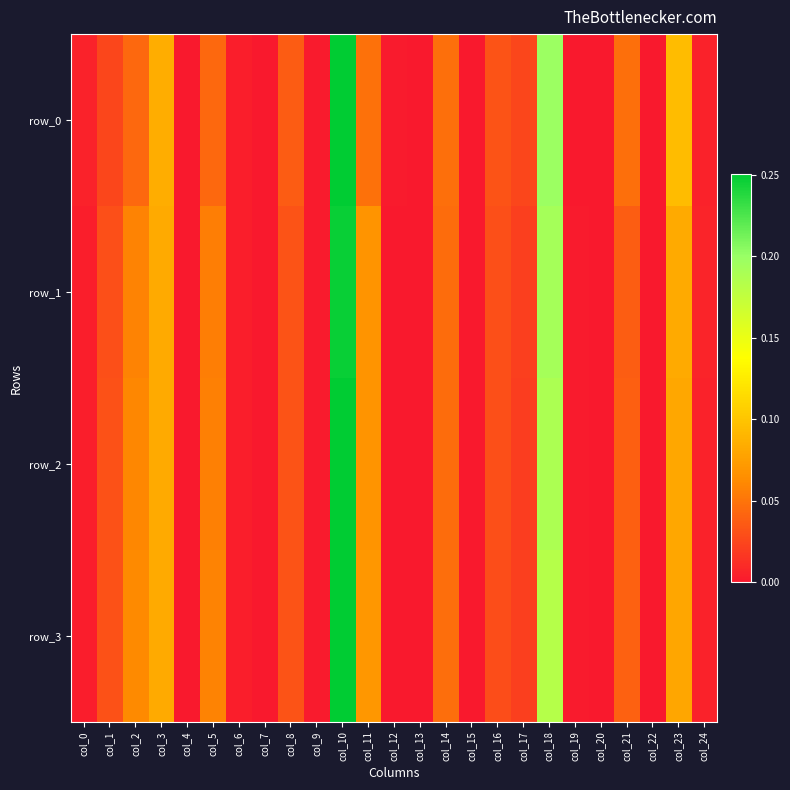

Which series has the largest range (max minus min)?

row_0